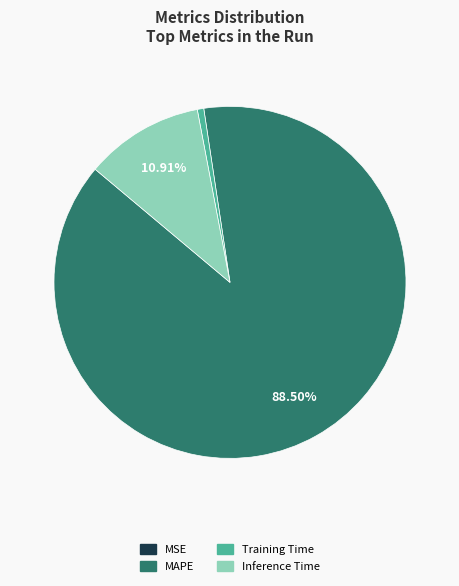

To the nearest percent, what is the average slice percentage?

25%